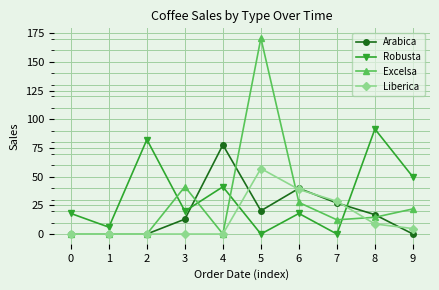

Does the chart have visible grid lines?

Yes